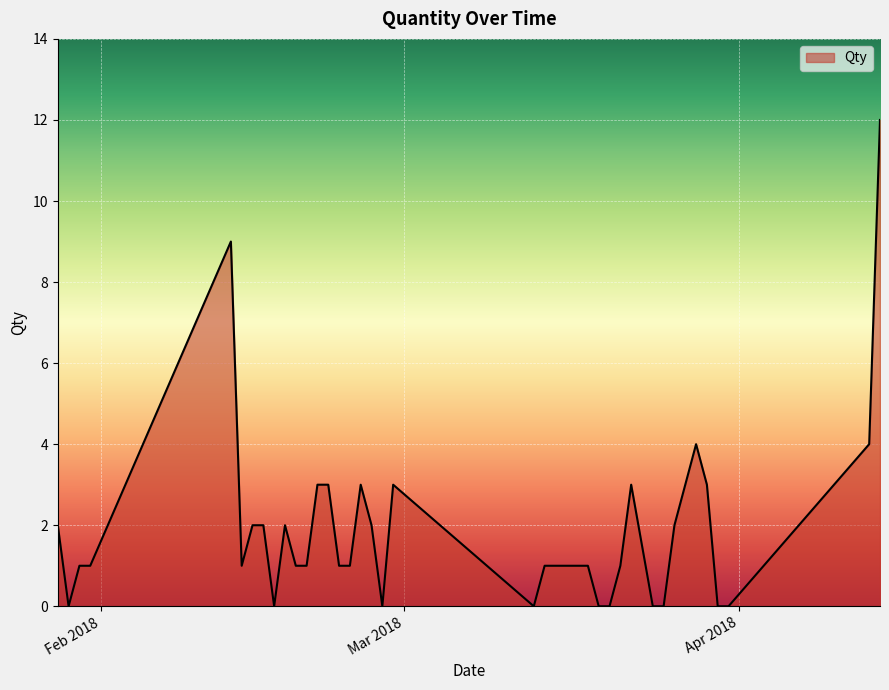

How many categories are shown in the chart?

40